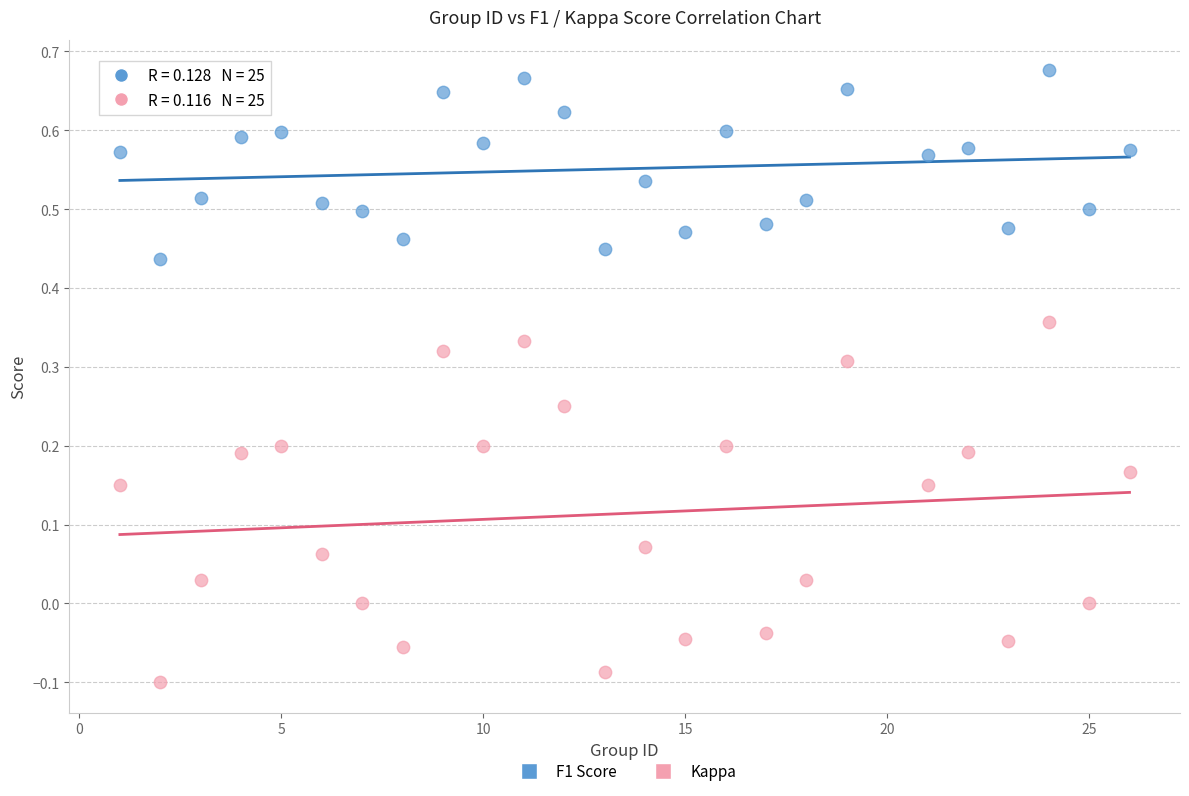

What are all the series names shown in the legend?

F1 Score, Kappa